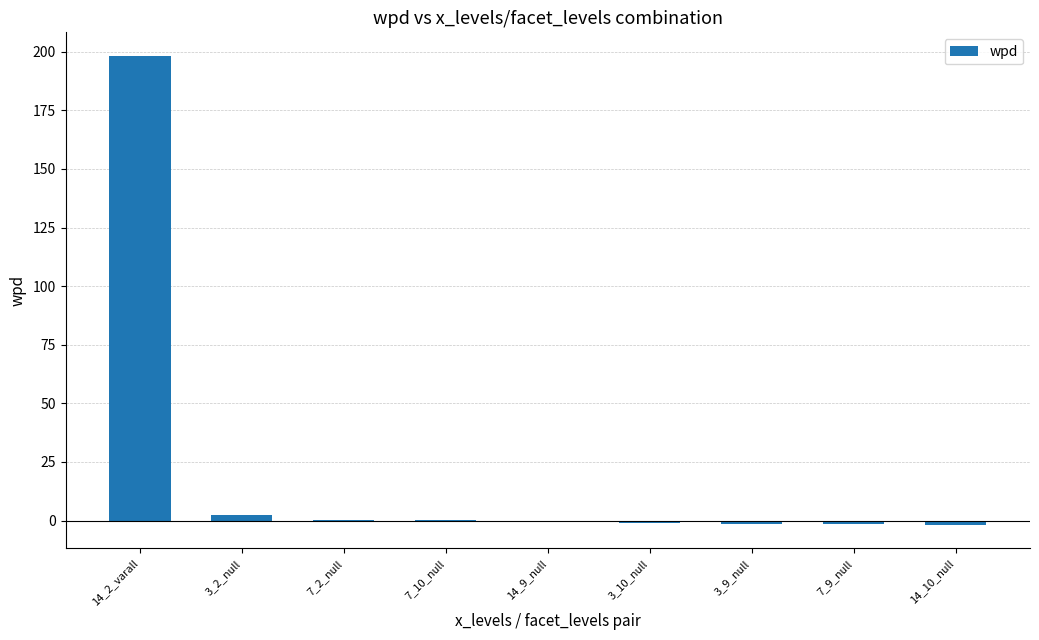

True or false: the data shows -1.8 at 14_10_null.

True